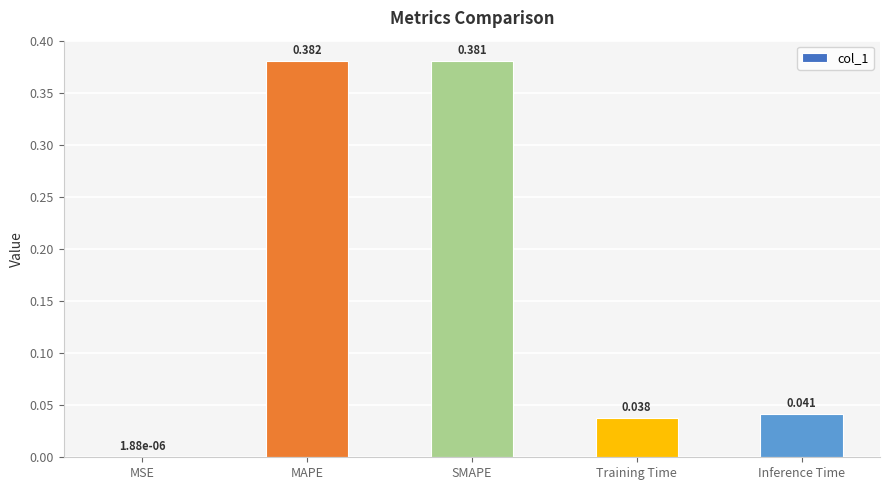

How many series are shown in this chart?

1